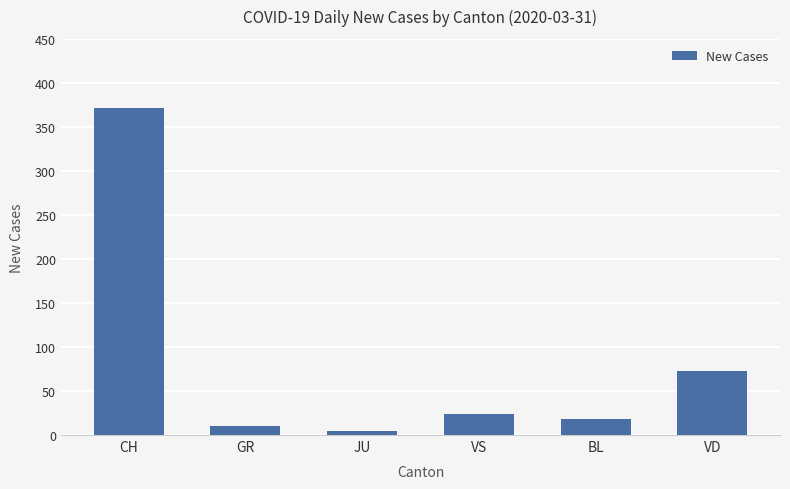

What is the sum of all values?

502